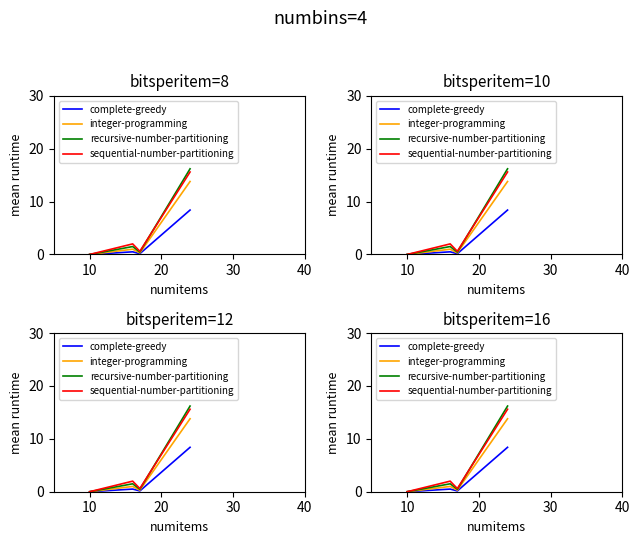

Is the value of integer-programming at 10 greater than the value of complete-greedy at 12?

No